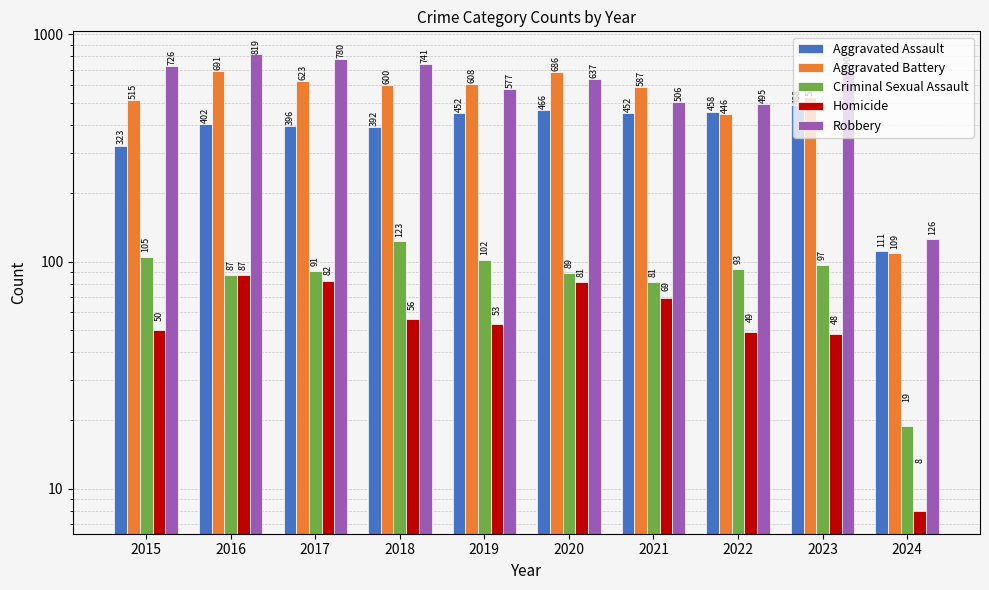

Is it true that Robbery equals 202 at 2015?

False